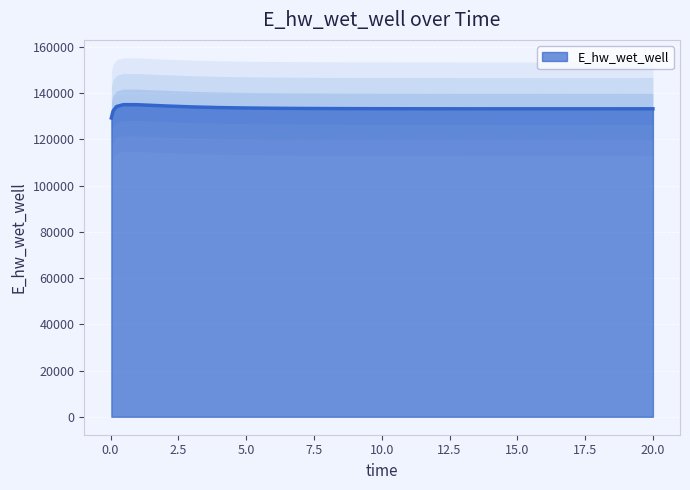

The value at 3.96875 is 209709.3. True or false?

False